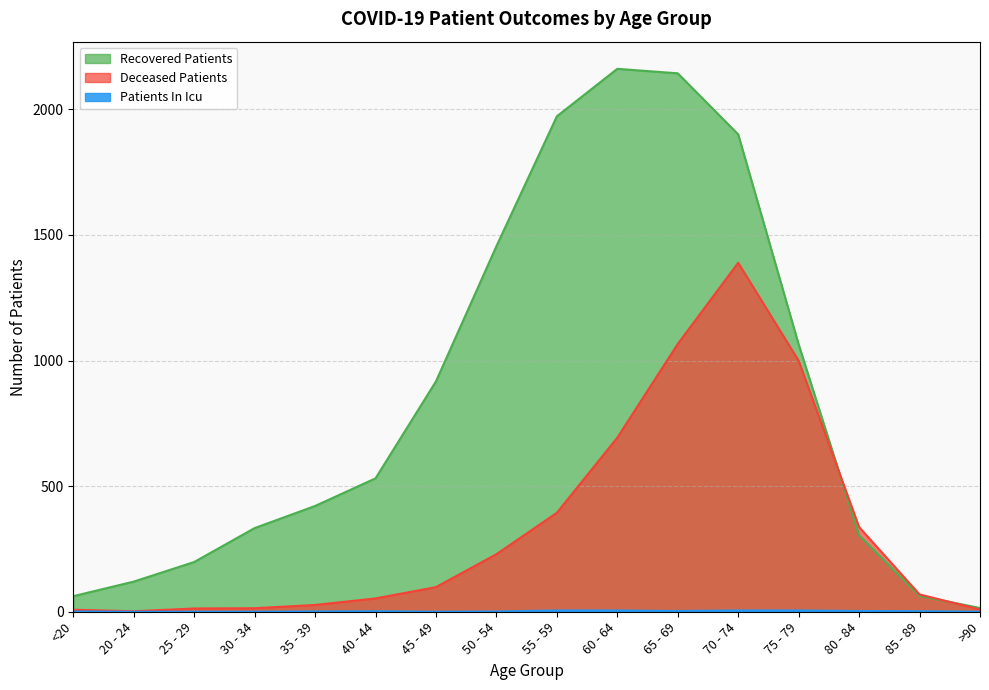

Reading left to right, list all the values displayed in this chart.

recovered_patients: 62	120	198	333	421	531	917	1455	1972	2161	2143	1900	1064	304	63	15
deceased_patients: 8	2	13	14	27	53	98	229	394	693	1066	1389	999	337	69	9
patients_in_icu: 1	0	0	0	1	2	0	1	5	5	3	5	5	3	2	0